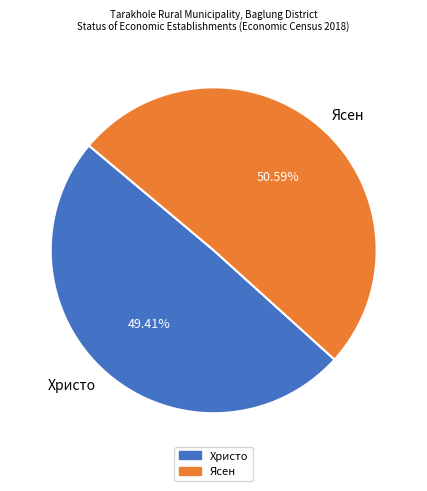

Is Ясен the majority of the pie?

Yes